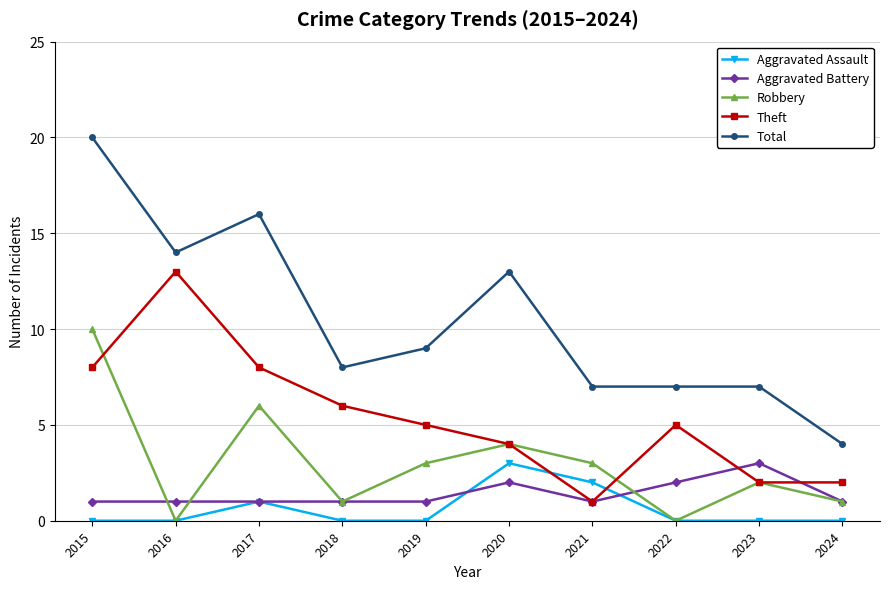

What is the spread (max minus min) of values at 2023?

7